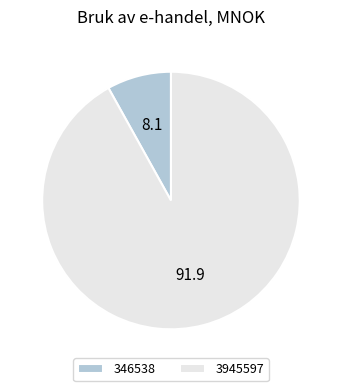

Between 346538 and 3945597, which is larger?

3945597